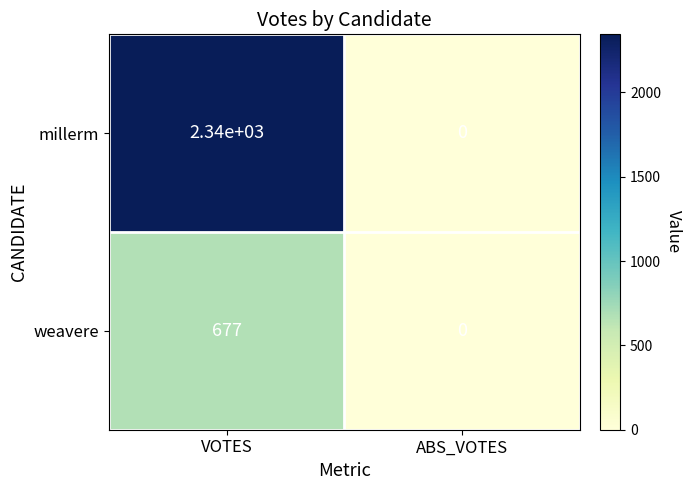

Which series has the largest total across all categories?

millerm